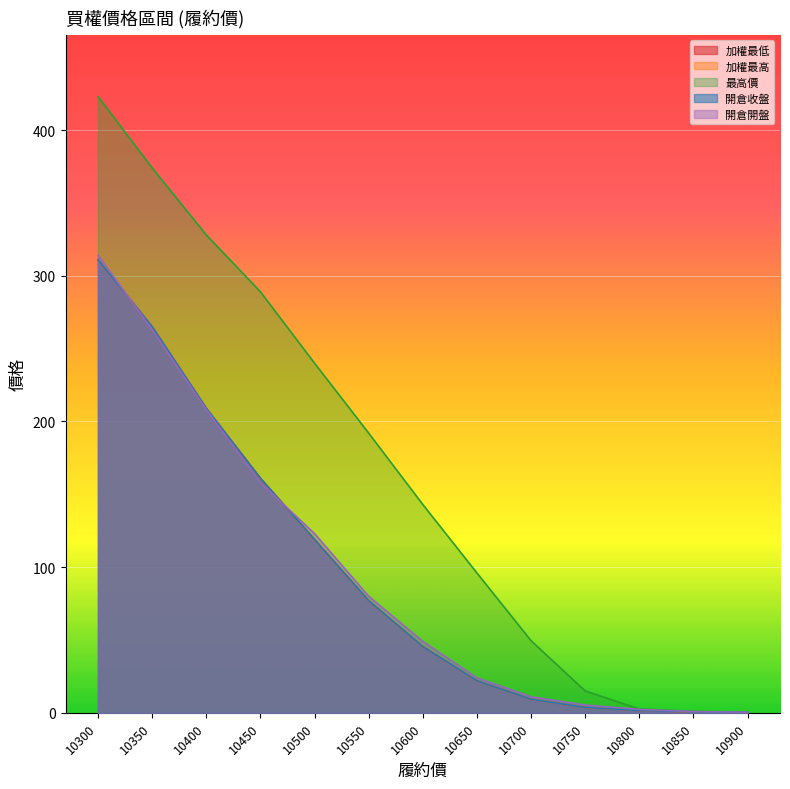

Is the value of 加權最低 at 10300 greater than the value of 開倉開盤 at 10300?

No